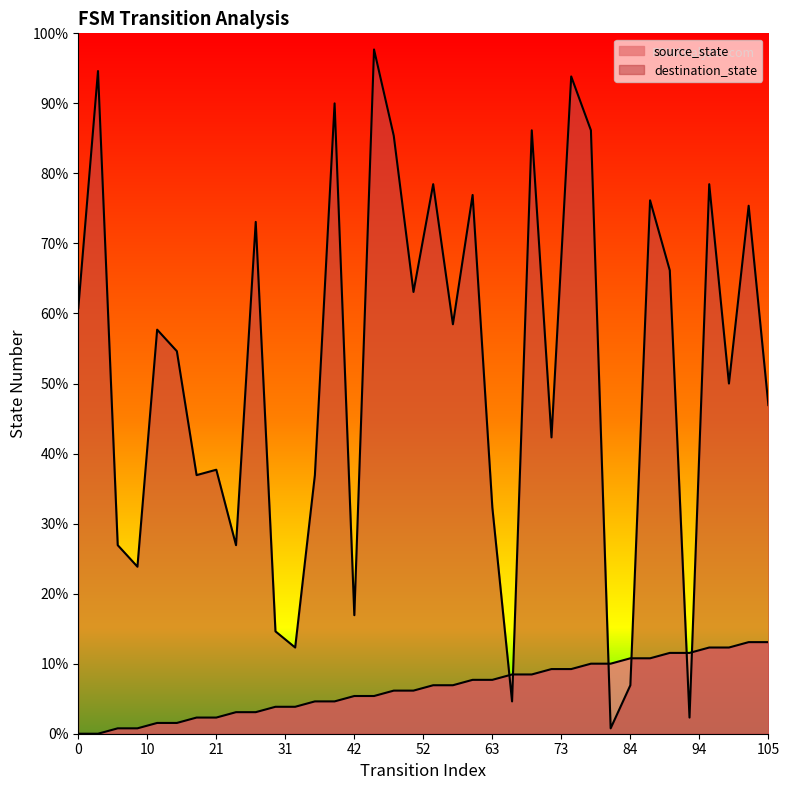

Does the chart display data point markers on the line(s)?

No